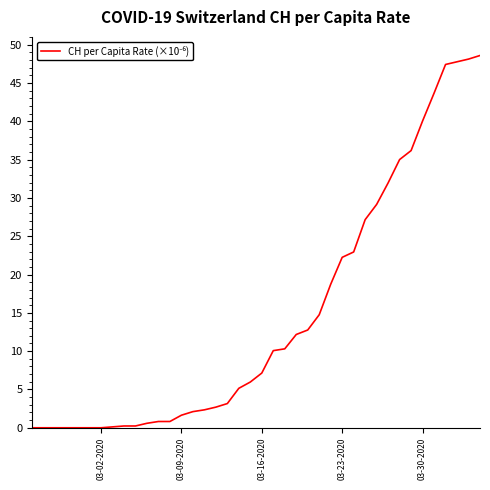

What is the greatest value displayed?

48.6